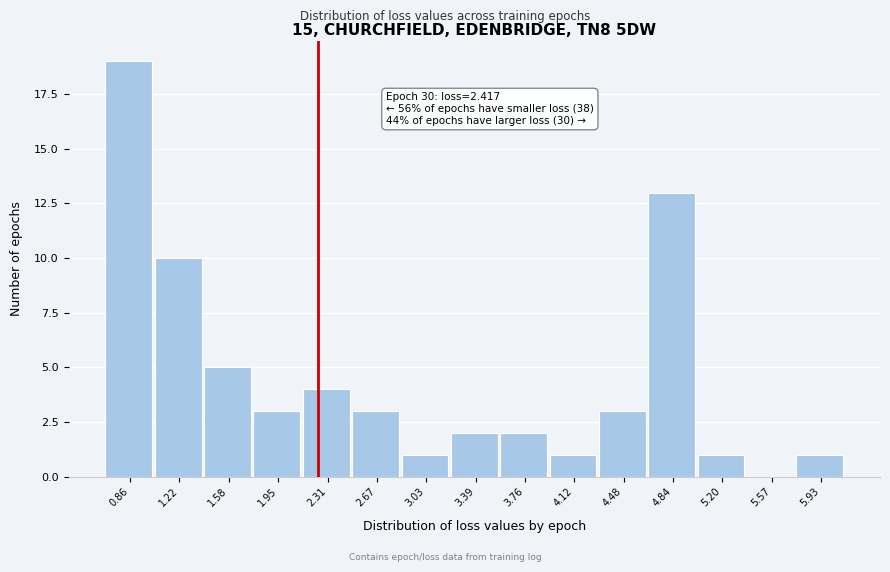

Reading left to right, transcribe all the data shown in this chart.

0.86=19	1.22=10	1.58=5	1.95=3	2.31=4	2.67=3	3.03=1	3.39=2	3.76=2	4.12=1	4.48=3	4.84=13	5.20=1	5.57=0	5.93=1